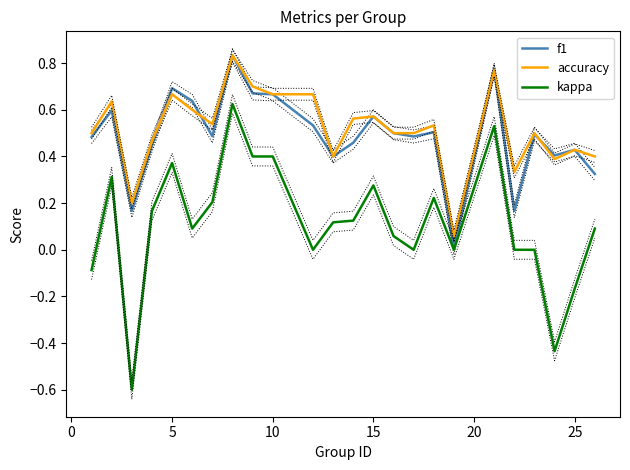

True or false: accuracy and kappa cross at least once.

False